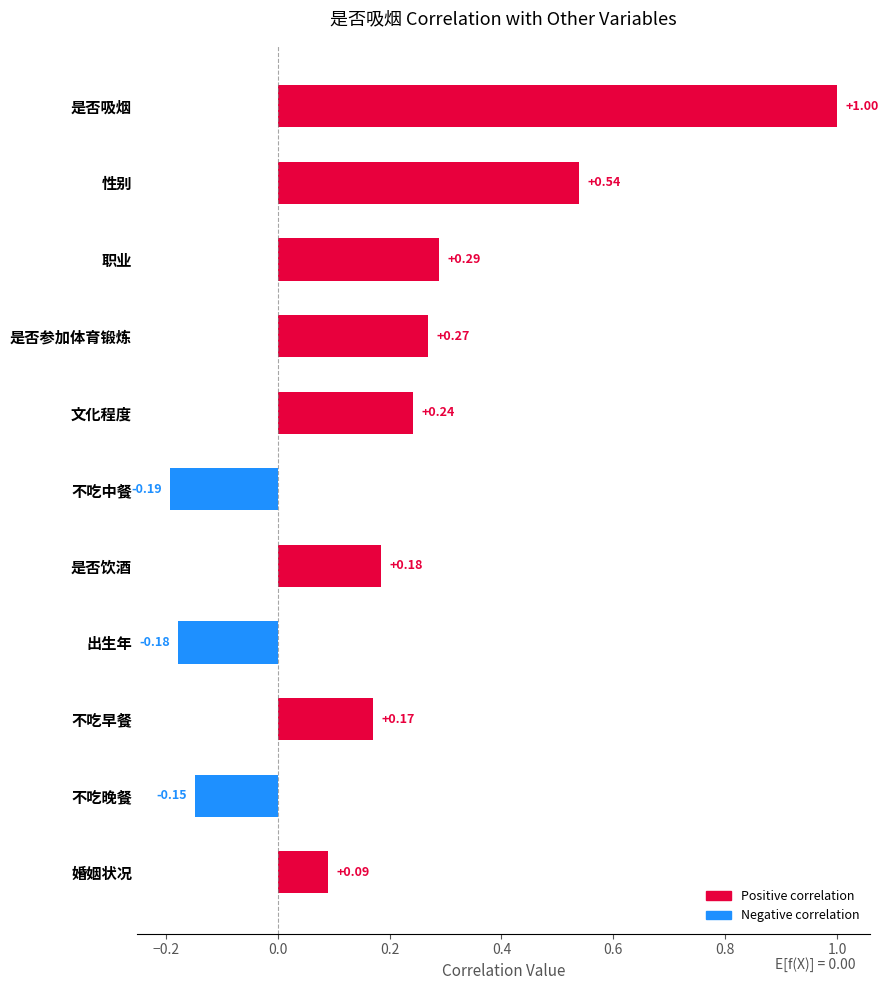

What is the difference between the maximum and second lowest values?

1.2